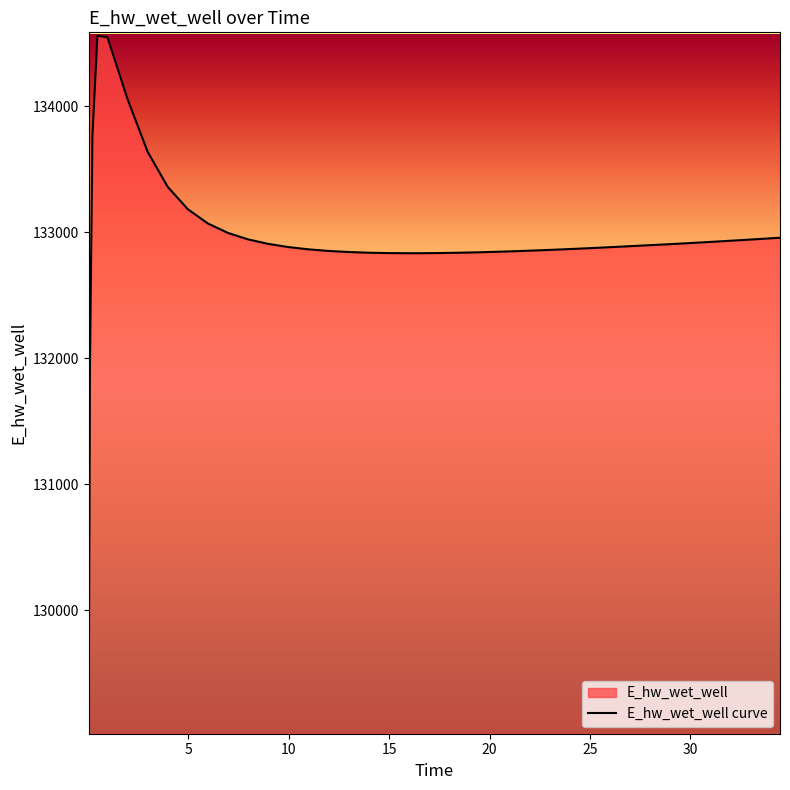

What is the difference between the maximum and minimum values?

5515.1